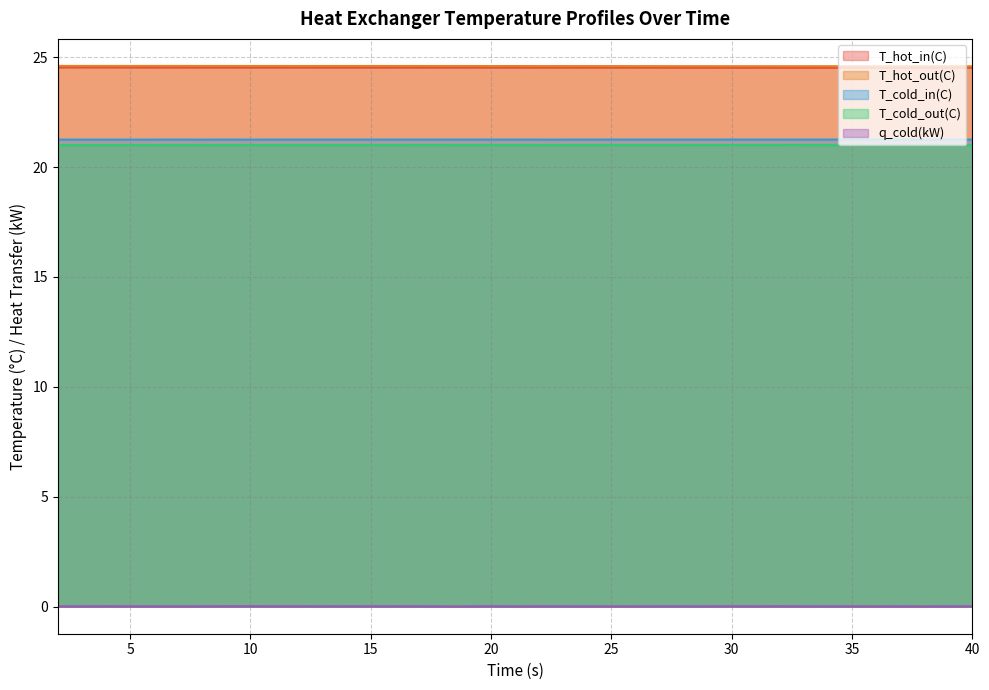

What is the greatest value displayed?

24.6